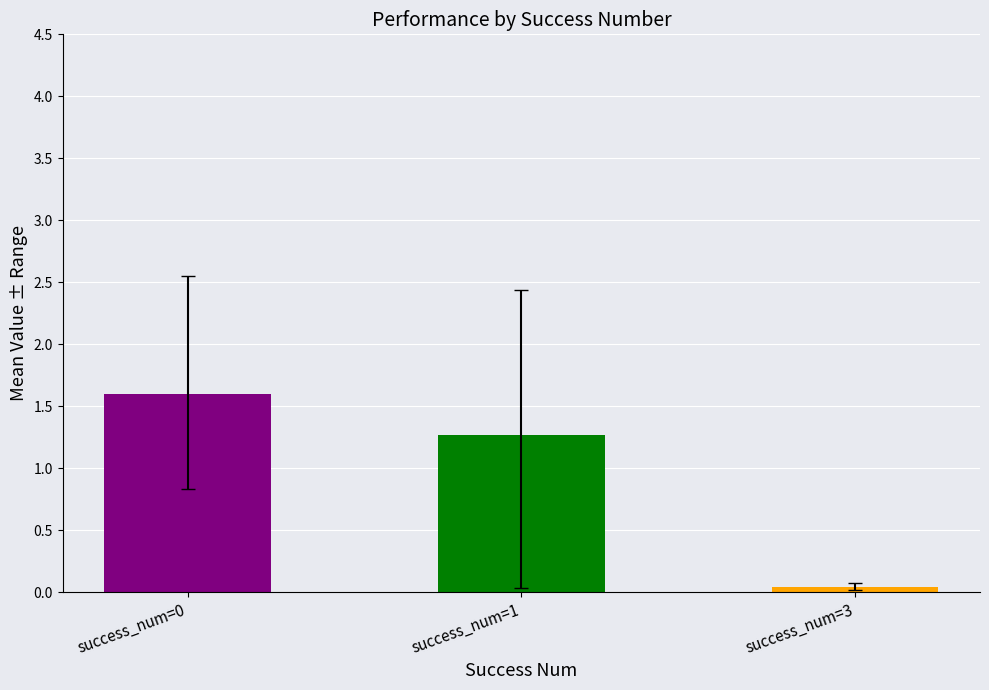

Between success_num=3 and success_num=1, which is larger?

success_num=1